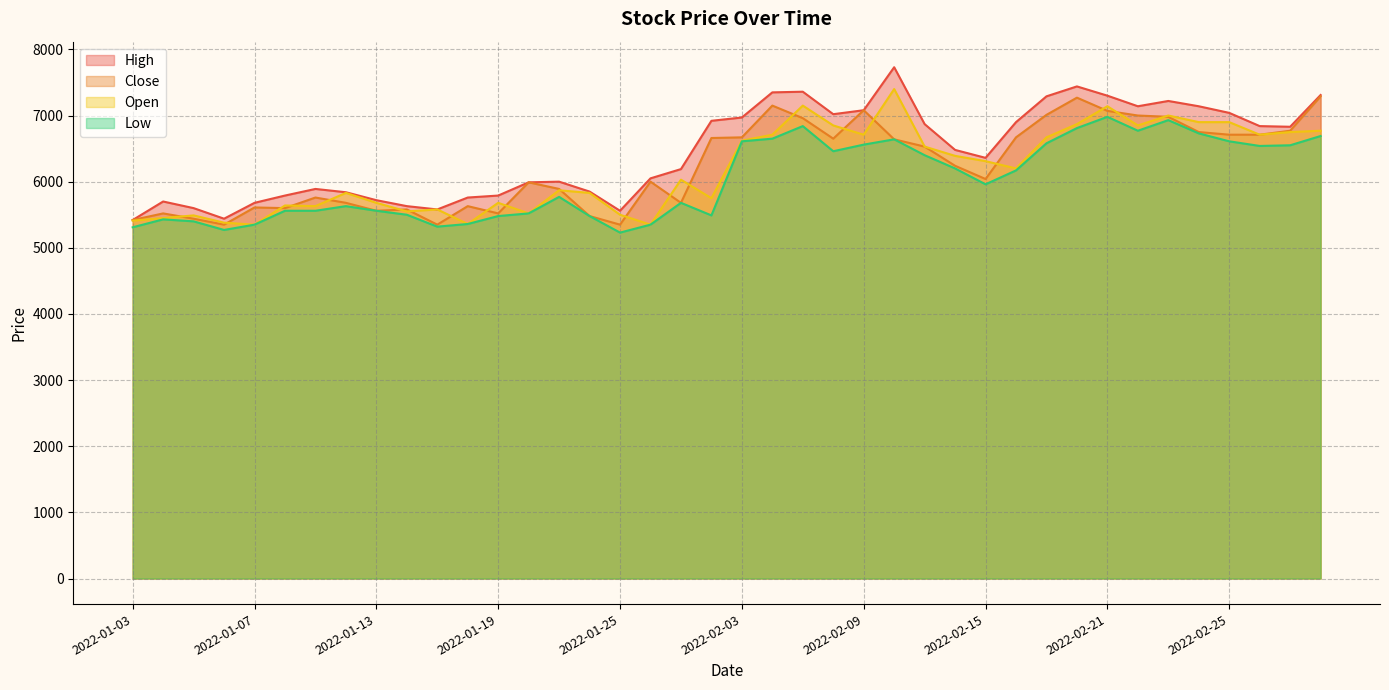

What is the average value of the Close series?

6232